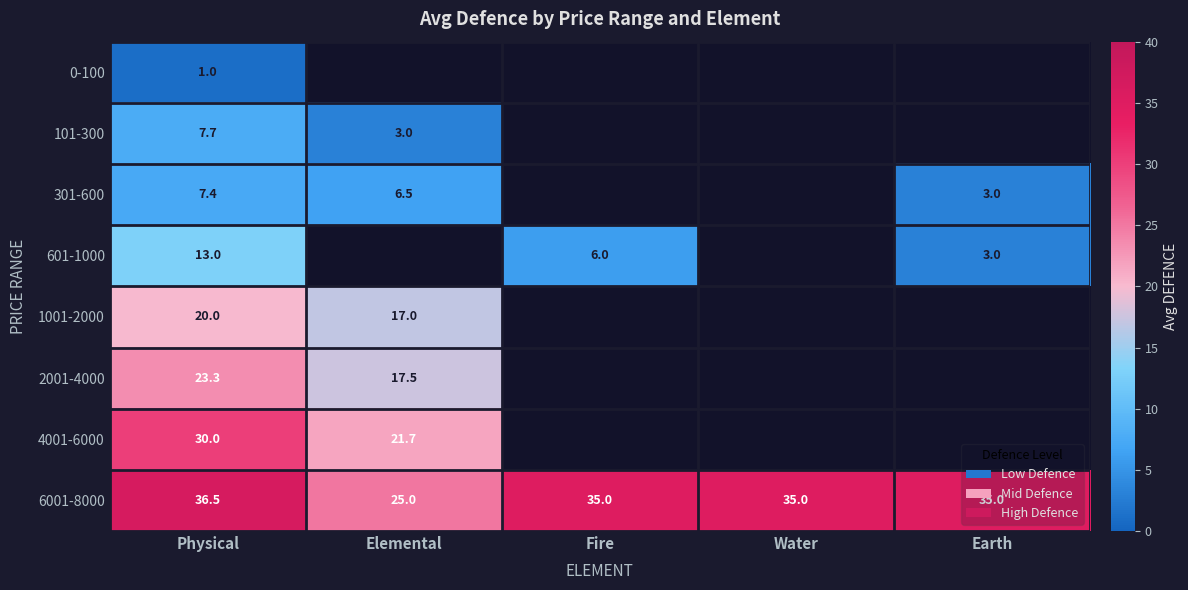

What is the maximum value for 6001-8000?

36.5